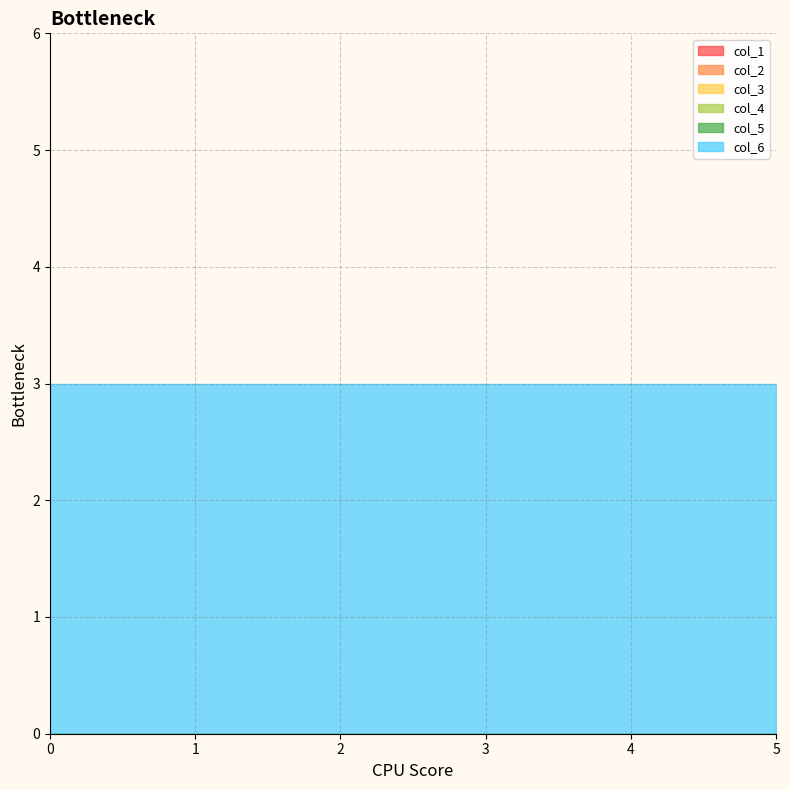

What is the total value across all series at 0?

3